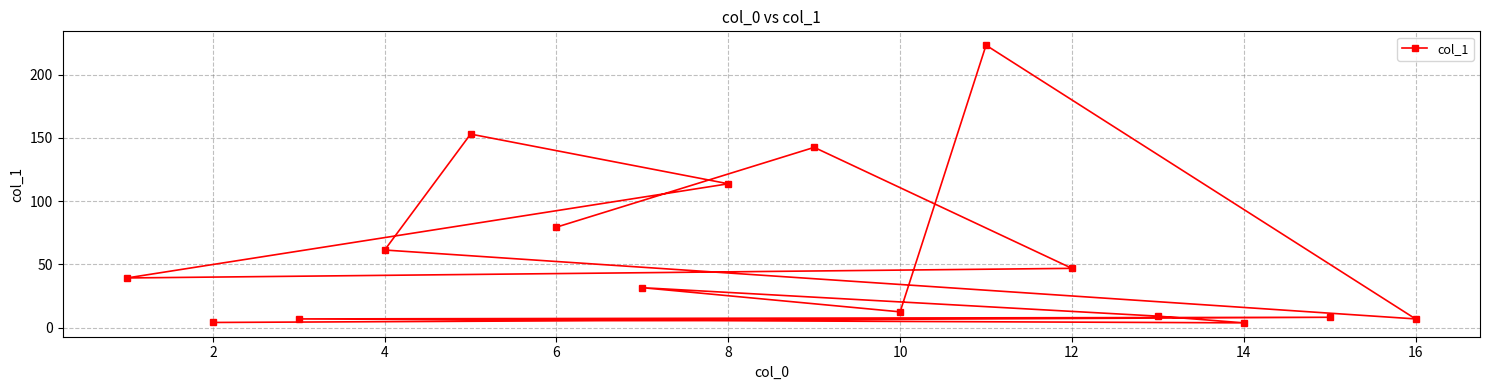

What is the maximum value shown in the chart?

223.3